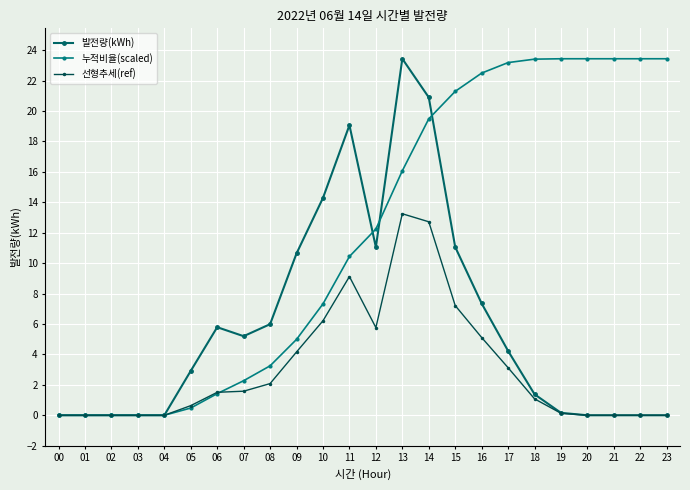

True or false: 선형추세(ref) has a value of 1.1 at 18.

True